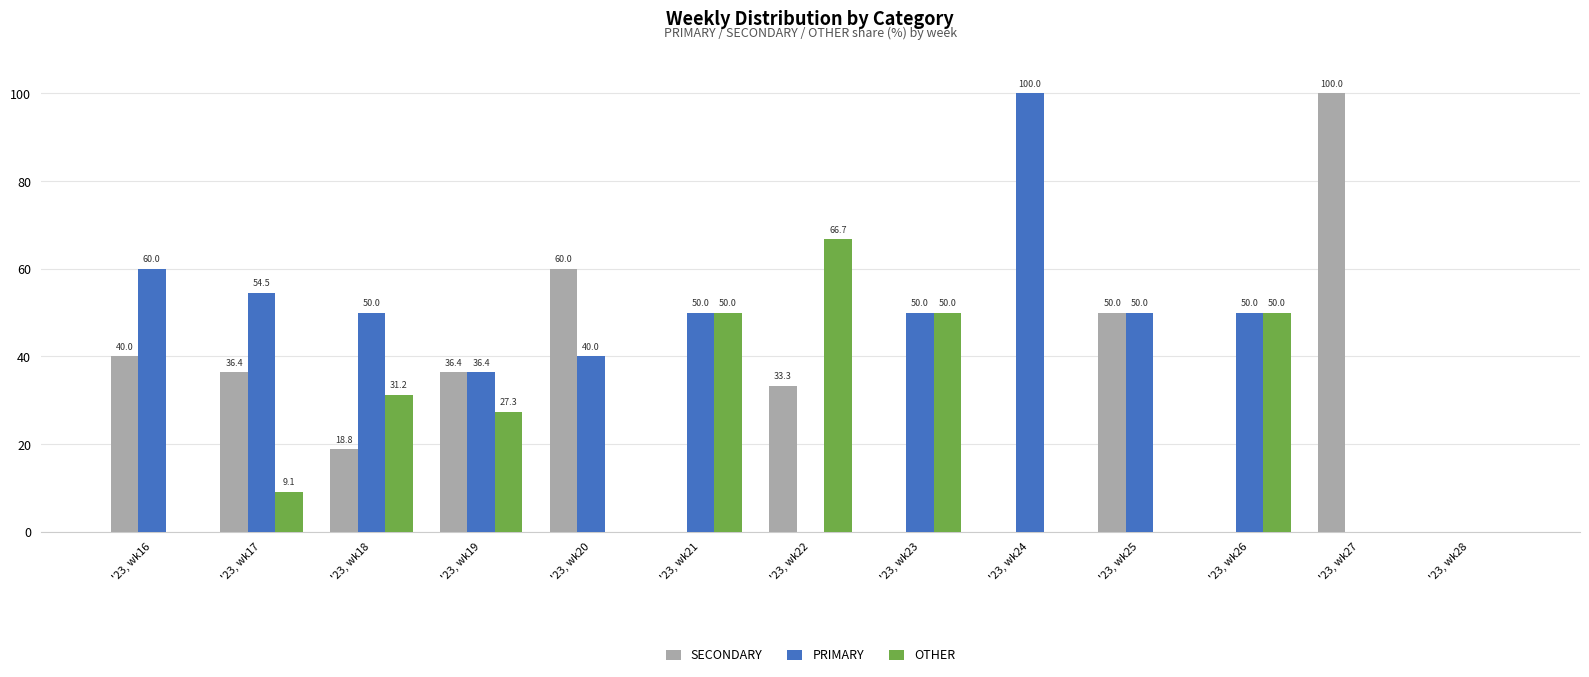

The PRIMARY series shows 36.4 at '23, wk19. True or false?

True